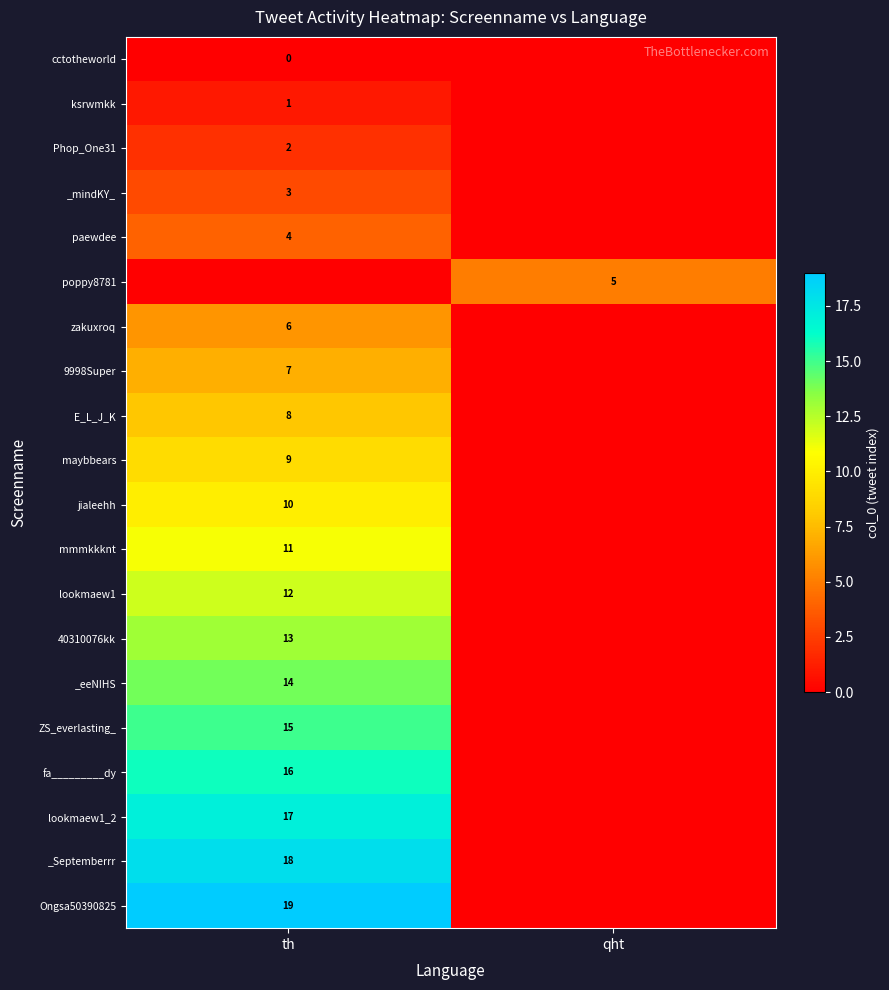

The value of _eeNIHS at th is 22. True or false?

False